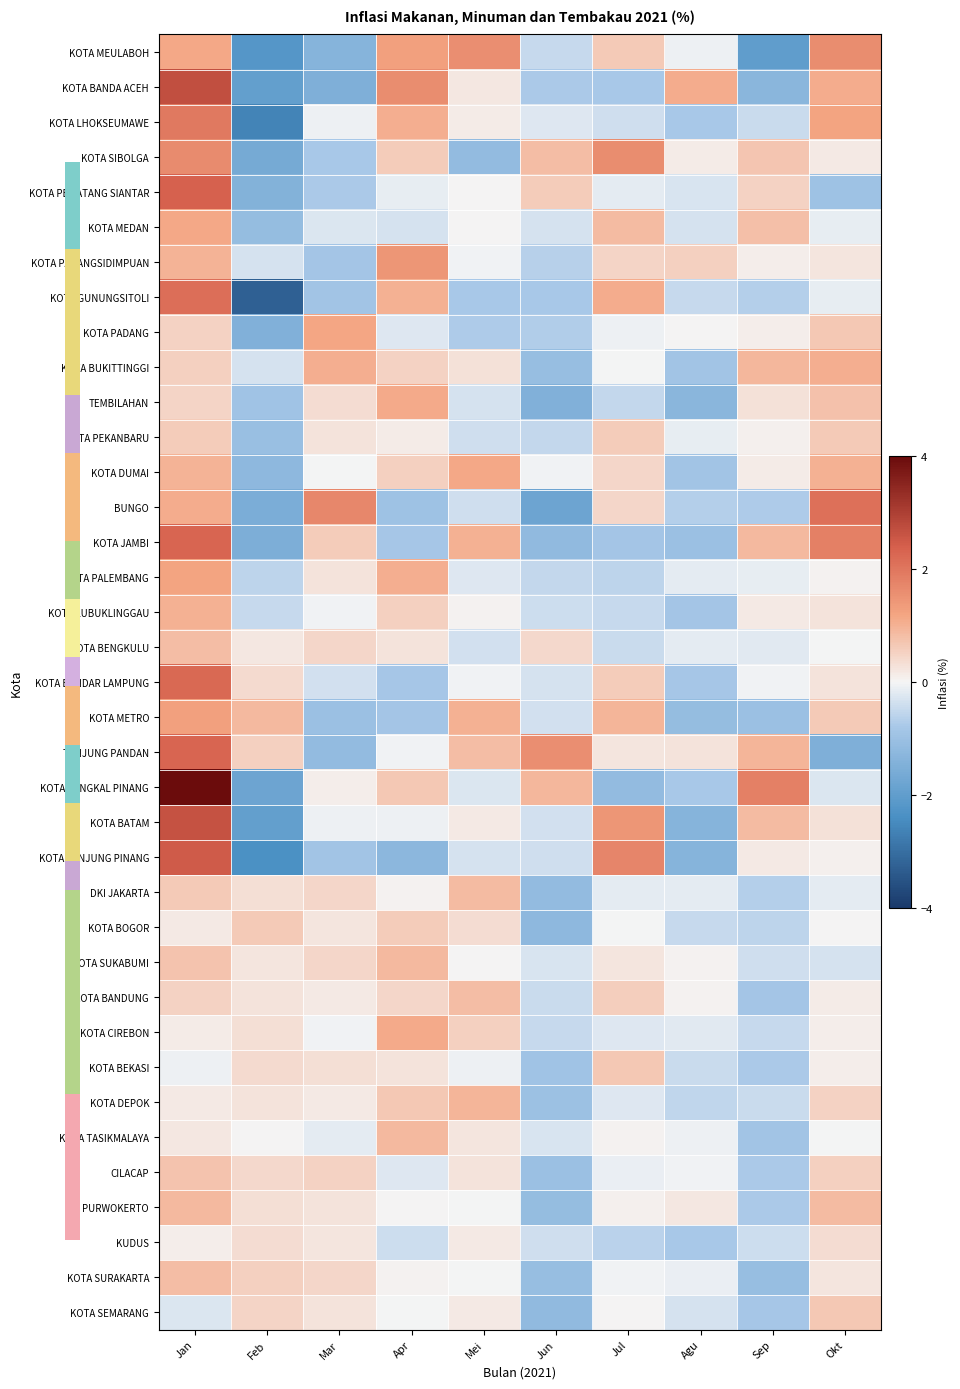

Reading left to right, extract all data points from this chart.

KOTA MEULABOH: Jan=1.1	Feb=-2.2	Mar=-1.4	Apr=1.3	Mei=1.6	Jun=-0.5	Jul=0.6	Agu=-0.1	Sep=-2.0	Okt=1.6
KOTA BANDA ACEH: Jan=2.7	Feb=-1.9	Mar=-1.5	Apr=1.6	Mei=0.2	Jun=-0.8	Jul=-0.8	Agu=1.1	Sep=-1.3	Okt=1.1
KOTA LHOKSEUMAWE: Jan=2.0	Feb=-2.6	Mar=-0.1	Apr=1.1	Mei=0.1	Jun=-0.2	Jul=-0.4	Agu=-0.8	Sep=-0.5	Okt=1.2
KOTA SIBOLGA: Jan=1.6	Feb=-1.6	Mar=-0.8	Apr=0.6	Mei=-1.1	Jun=0.8	Jul=1.6	Agu=0.1	Sep=0.7	Okt=0.2
KOTA PEMATANG SIANTAR: Jan=2.4	Feb=-1.4	Mar=-0.8	Apr=-0.1	Mei=0.0	Jun=0.6	Jul=-0.2	Agu=-0.3	Sep=0.5	Okt=-0.9
KOTA MEDAN: Jan=1.1	Feb=-1.1	Mar=-0.3	Apr=-0.3	Mei=0.0	Jun=-0.3	Jul=0.9	Agu=-0.3	Sep=0.8	Okt=-0.1
KOTA PADANGSIDIMPUAN: Jan=1.0	Feb=-0.3	Mar=-0.9	Apr=1.4	Mei=-0.0	Jun=-0.6	Jul=0.5	Agu=0.6	Sep=0.1	Okt=0.2
KOTA GUNUNGSITOLI: Jan=2.1	Feb=-3.3	Mar=-0.9	Apr=1.0	Mei=-0.8	Jun=-0.8	Jul=1.1	Agu=-0.5	Sep=-0.7	Okt=-0.1
KOTA PADANG: Jan=0.5	Feb=-1.5	Mar=1.2	Apr=-0.2	Mei=-0.8	Jun=-0.7	Jul=-0.1	Agu=0.0	Sep=0.1	Okt=0.7
KOTA BUKITTINGGI: Jan=0.5	Feb=-0.3	Mar=1.1	Apr=0.5	Mei=0.3	Jun=-1.1	Jul=-0.0	Agu=-0.9	Sep=0.9	Okt=1.1
TEMBILAHAN: Jan=0.5	Feb=-0.9	Mar=0.4	Apr=1.1	Mei=-0.3	Jun=-1.4	Jul=-0.5	Agu=-1.3	Sep=0.3	Okt=0.8
KOTA PEKANBARU: Jan=0.6	Feb=-1.1	Mar=0.3	Apr=0.1	Mei=-0.4	Jun=-0.5	Jul=0.6	Agu=-0.1	Sep=0.1	Okt=0.7
KOTA DUMAI: Jan=1.0	Feb=-1.2	Mar=-0.0	Apr=0.6	Mei=1.1	Jun=-0.1	Jul=0.4	Agu=-0.9	Sep=0.1	Okt=1.0
BUNGO: Jan=1.1	Feb=-1.6	Mar=1.7	Apr=-1.0	Mei=-0.4	Jun=-1.8	Jul=0.5	Agu=-0.7	Sep=-0.7	Okt=2.1
KOTA JAMBI: Jan=2.3	Feb=-1.5	Mar=0.6	Apr=-0.8	Mei=1.0	Jun=-1.2	Jul=-0.8	Agu=-1.0	Sep=0.9	Okt=1.8
KOTA PALEMBANG: Jan=1.2	Feb=-0.6	Mar=0.3	Apr=1.1	Mei=-0.2	Jun=-0.5	Jul=-0.6	Agu=-0.2	Sep=-0.1	Okt=0.1
KOTA LUBUKLINGGAU: Jan=1.0	Feb=-0.5	Mar=-0.0	Apr=0.6	Mei=0.1	Jun=-0.4	Jul=-0.5	Agu=-0.9	Sep=0.2	Okt=0.3
KOTA BENGKULU: Jan=0.8	Feb=0.2	Mar=0.5	Apr=0.3	Mei=-0.4	Jun=0.4	Jul=-0.5	Agu=-0.2	Sep=-0.2	Okt=-0.0
KOTA BANDAR LAMPUNG: Jan=2.2	Feb=0.4	Mar=-0.3	Apr=-0.8	Mei=-0.1	Jun=-0.3	Jul=0.6	Agu=-0.8	Sep=-0.1	Okt=0.3
KOTA METRO: Jan=1.2	Feb=0.9	Mar=-1.0	Apr=-0.9	Mei=1.0	Jun=-0.4	Jul=0.9	Agu=-1.1	Sep=-1.0	Okt=0.6
TANJUNG PANDAN: Jan=2.3	Feb=0.5	Mar=-1.1	Apr=-0.1	Mei=0.8	Jun=1.6	Jul=0.2	Agu=0.3	Sep=0.9	Okt=-1.5
KOTA PANGKAL PINANG: Jan=4.1	Feb=-1.8	Mar=0.1	Apr=0.7	Mei=-0.3	Jun=0.9	Jul=-1.1	Agu=-0.8	Sep=1.8	Okt=-0.3
KOTA BATAM: Jan=2.6	Feb=-2.0	Mar=-0.1	Apr=-0.1	Mei=0.2	Jun=-0.4	Jul=1.4	Agu=-1.4	Sep=0.9	Okt=0.3
KOTA TANJUNG PINANG: Jan=2.5	Feb=-2.4	Mar=-0.9	Apr=-1.3	Mei=-0.3	Jun=-0.4	Jul=1.7	Agu=-1.4	Sep=0.2	Okt=0.1
DKI JAKARTA: Jan=0.7	Feb=0.3	Mar=0.5	Apr=0.1	Mei=0.9	Jun=-1.1	Jul=-0.2	Agu=-0.2	Sep=-0.7	Okt=-0.2
KOTA BOGOR: Jan=0.2	Feb=0.6	Mar=0.2	Apr=0.6	Mei=0.4	Jun=-1.2	Jul=-0.0	Agu=-0.5	Sep=-0.6	Okt=0.0
KOTA SUKABUMI: Jan=0.7	Feb=0.2	Mar=0.5	Apr=0.9	Mei=0.0	Jun=-0.3	Jul=0.2	Agu=0.1	Sep=-0.4	Okt=-0.3
KOTA BANDUNG: Jan=0.5	Feb=0.2	Mar=0.2	Apr=0.5	Mei=0.8	Jun=-0.5	Jul=0.6	Agu=0.1	Sep=-0.9	Okt=0.1
KOTA CIREBON: Jan=0.1	Feb=0.3	Mar=-0.1	Apr=1.1	Mei=0.6	Jun=-0.5	Jul=-0.2	Agu=-0.2	Sep=-0.5	Okt=0.1
KOTA BEKASI: Jan=-0.1	Feb=0.4	Mar=0.3	Apr=0.2	Mei=-0.1	Jun=-0.9	Jul=0.7	Agu=-0.4	Sep=-0.8	Okt=0.1
KOTA DEPOK: Jan=0.2	Feb=0.3	Mar=0.2	Apr=0.7	Mei=0.9	Jun=-1.0	Jul=-0.2	Agu=-0.6	Sep=-0.5	Okt=0.5
KOTA TASIKMALAYA: Jan=0.2	Feb=0.0	Mar=-0.2	Apr=0.9	Mei=0.2	Jun=-0.3	Jul=0.1	Agu=-0.1	Sep=-0.9	Okt=-0.0
CILACAP: Jan=0.7	Feb=0.4	Mar=0.5	Apr=-0.2	Mei=0.3	Jun=-1.0	Jul=-0.1	Agu=-0.0	Sep=-0.8	Okt=0.5
PURWOKERTO: Jan=0.9	Feb=0.3	Mar=0.3	Apr=0.0	Mei=-0.0	Jun=-1.1	Jul=0.1	Agu=0.2	Sep=-0.8	Okt=0.8
KUDUS: Jan=0.1	Feb=0.4	Mar=0.2	Apr=-0.4	Mei=0.2	Jun=-0.4	Jul=-0.6	Agu=-0.8	Sep=-0.4	Okt=0.4
KOTA SURAKARTA: Jan=0.8	Feb=0.6	Mar=0.5	Apr=0.1	Mei=-0.0	Jun=-1.1	Jul=-0.1	Agu=-0.1	Sep=-1.1	Okt=0.2
KOTA SEMARANG: Jan=-0.3	Feb=0.5	Mar=0.3	Apr=-0.0	Mei=0.2	Jun=-1.2	Jul=0.0	Agu=-0.3	Sep=-0.8	Okt=0.7